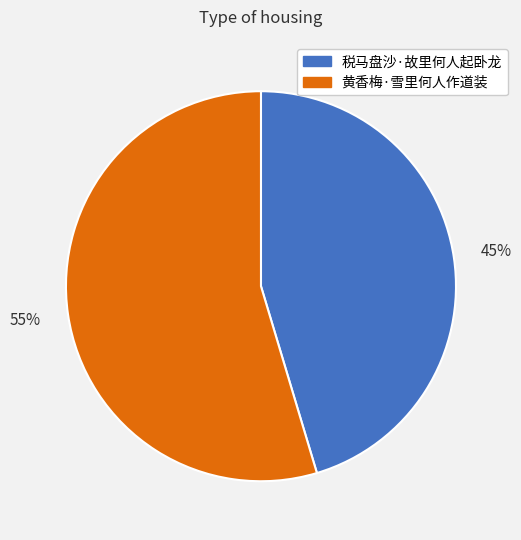

What is the majority slice?

黄香梅·雪里何人作道装